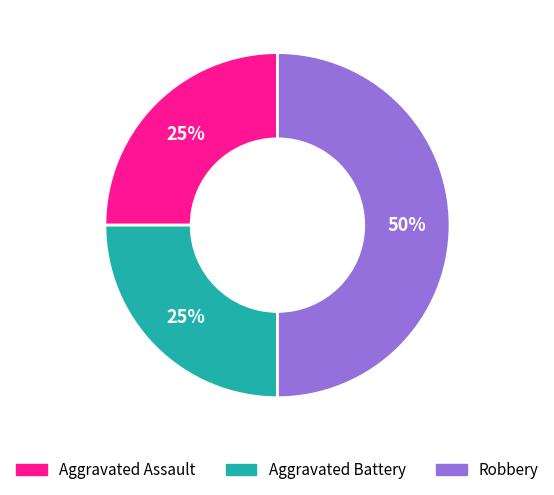

Which has a higher value, Robbery or Aggravated Assault?

Robbery